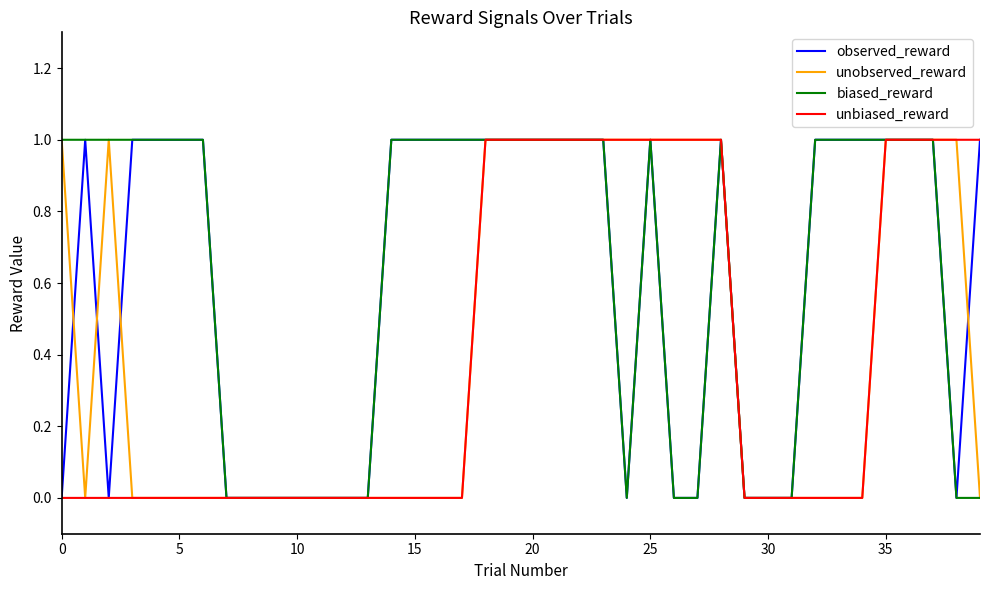

The unobserved_reward series shows 0 at 15. True or false?

True